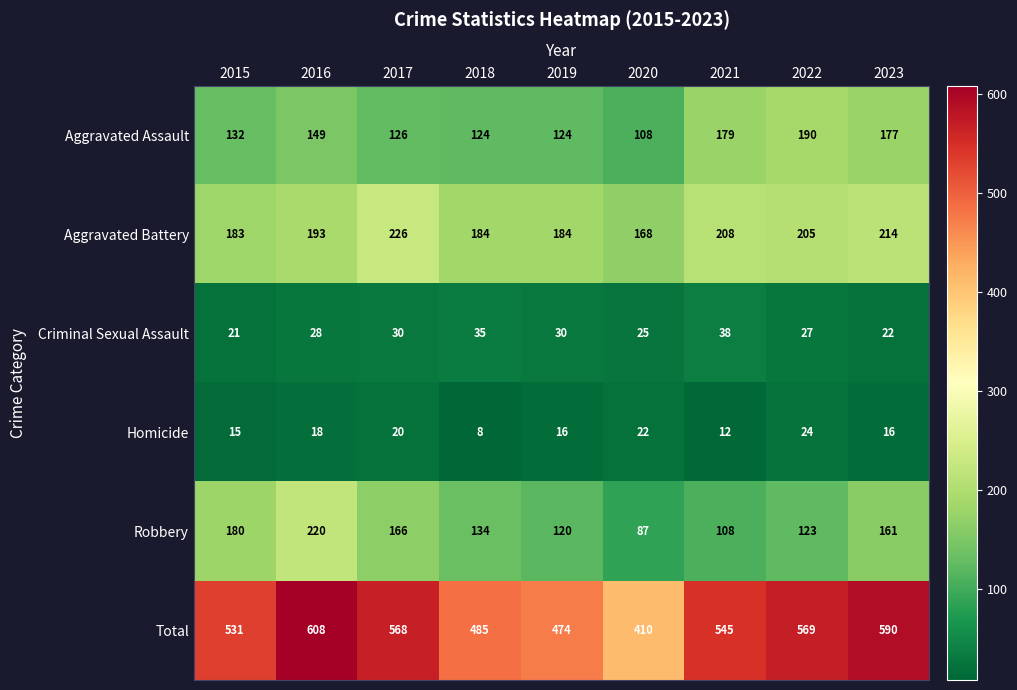

What is the greatest value displayed?

608